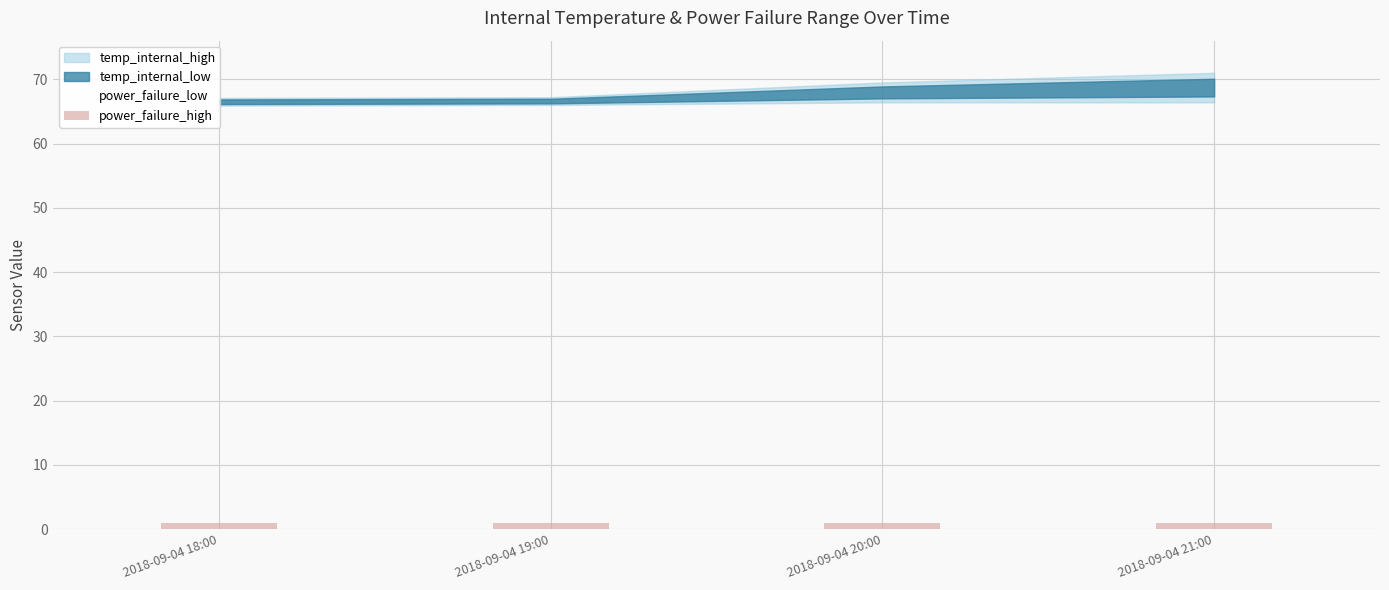

What are all the series names shown in the legend?

temp_internal_high, temp_internal_low, power_failure_high, power_failure_low